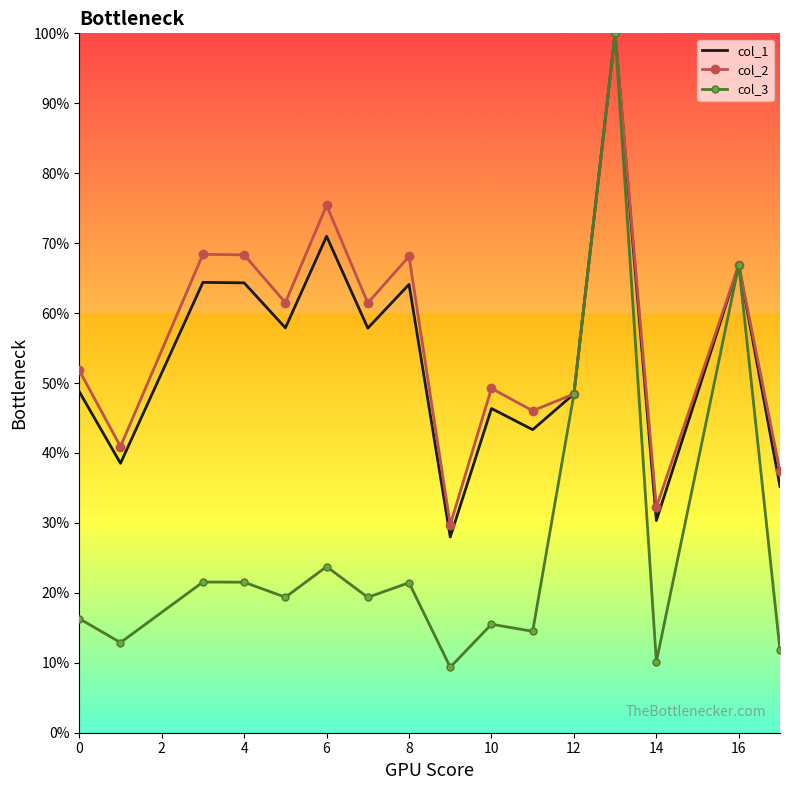

Which series has the widest spread of values?

col_3